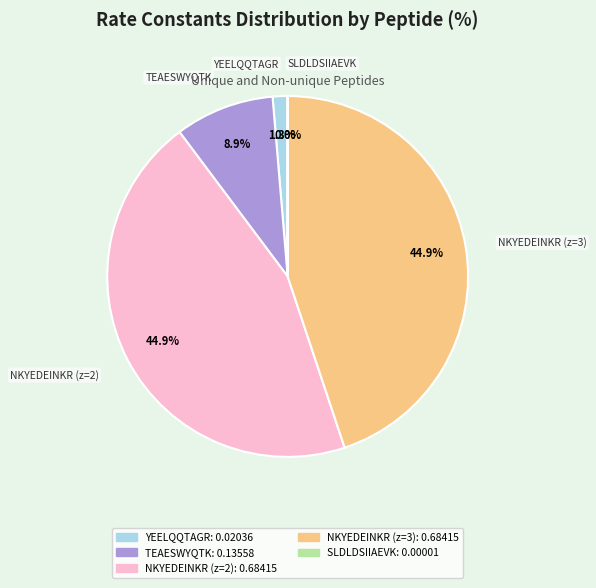

Is it true that NKYEDEINKR (z=3) is 45% of the pie?

True